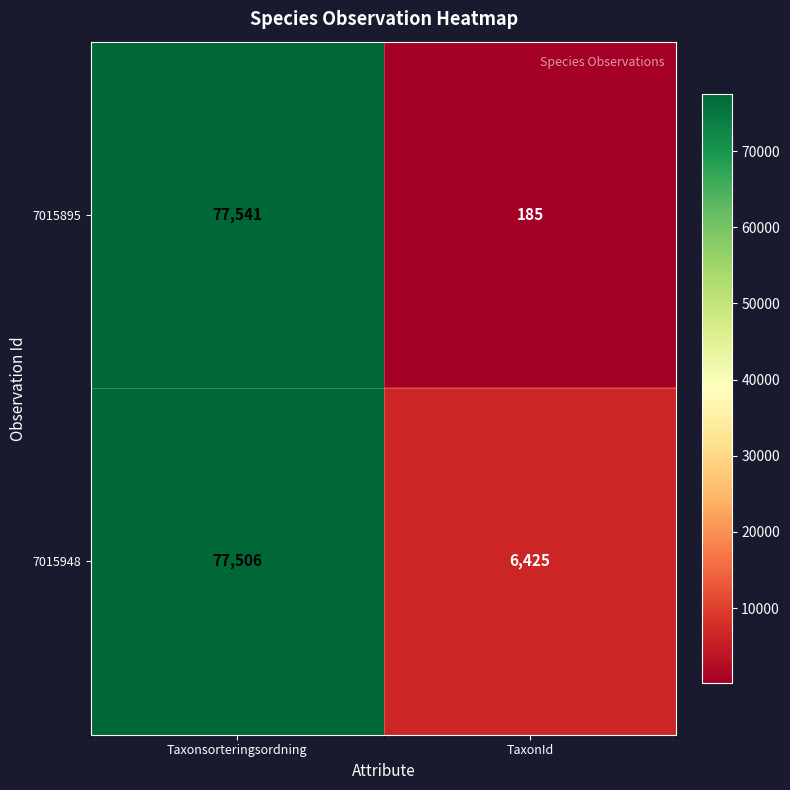

What is the difference between the 7015895 values at TaxonId and Taxonsorteringsordning?

77356